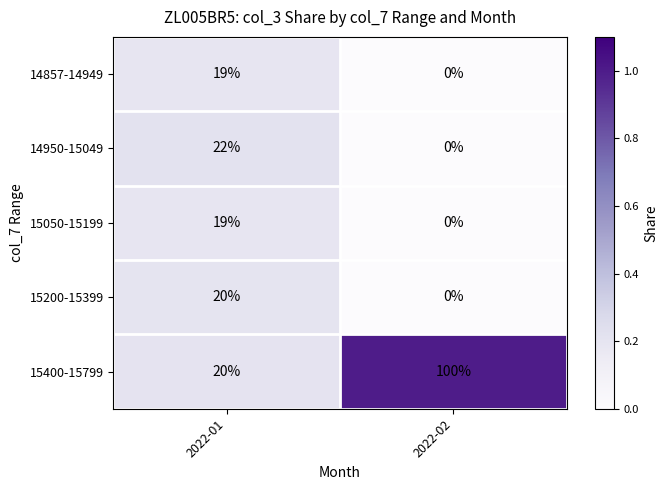

Rank the categories by 14950-15049 value from highest to lowest.

2022-01, 2022-02